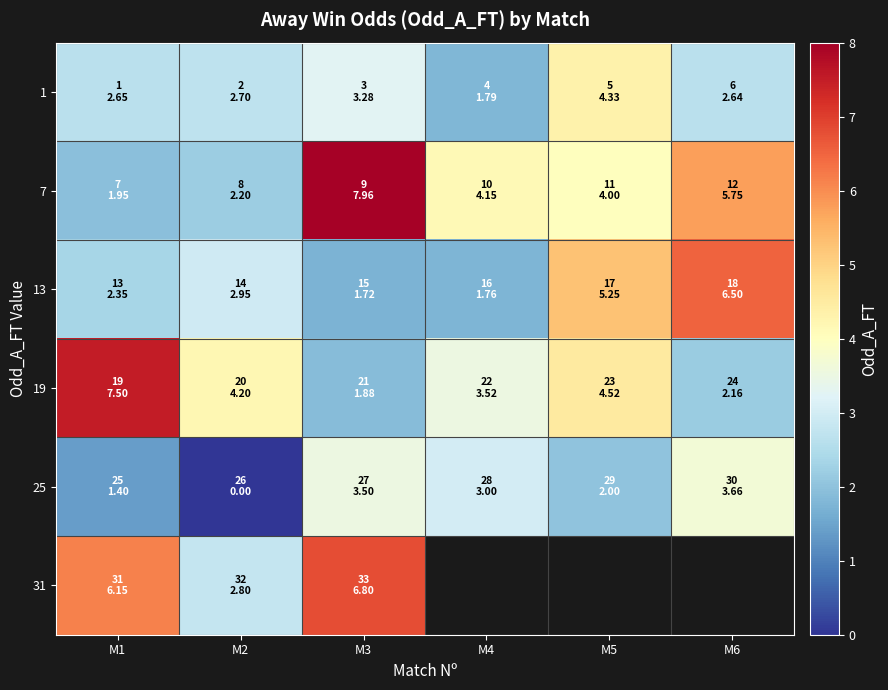

What is the sum of the 19 values at M6 and M2?

6.4